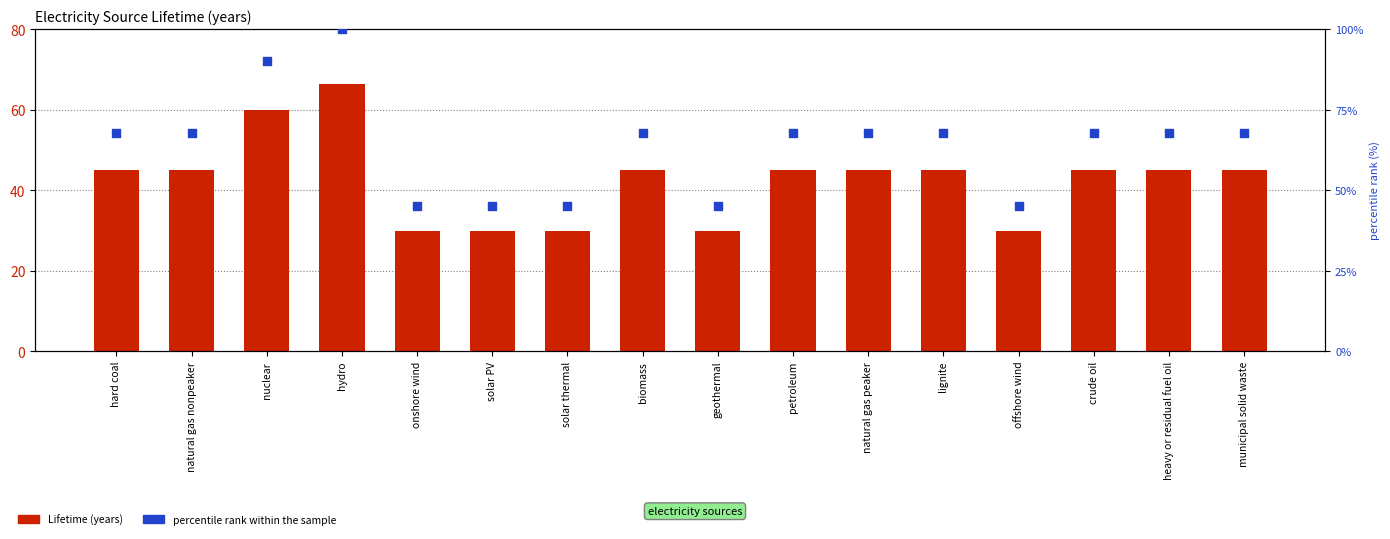

What are all the series names shown in the legend?

Lifetime (years), percentile rank within the sample